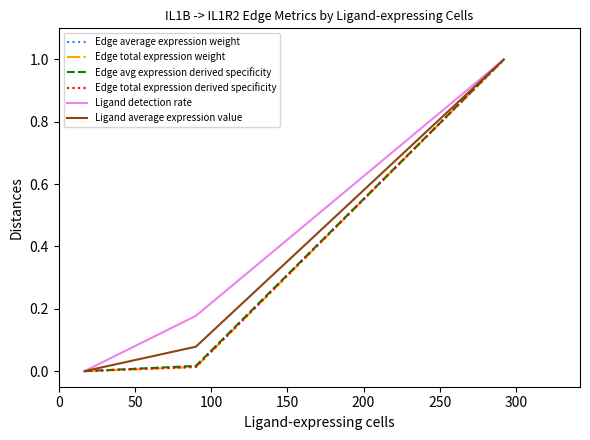

Which series has the largest range (max minus min)?

Edge average expression weight